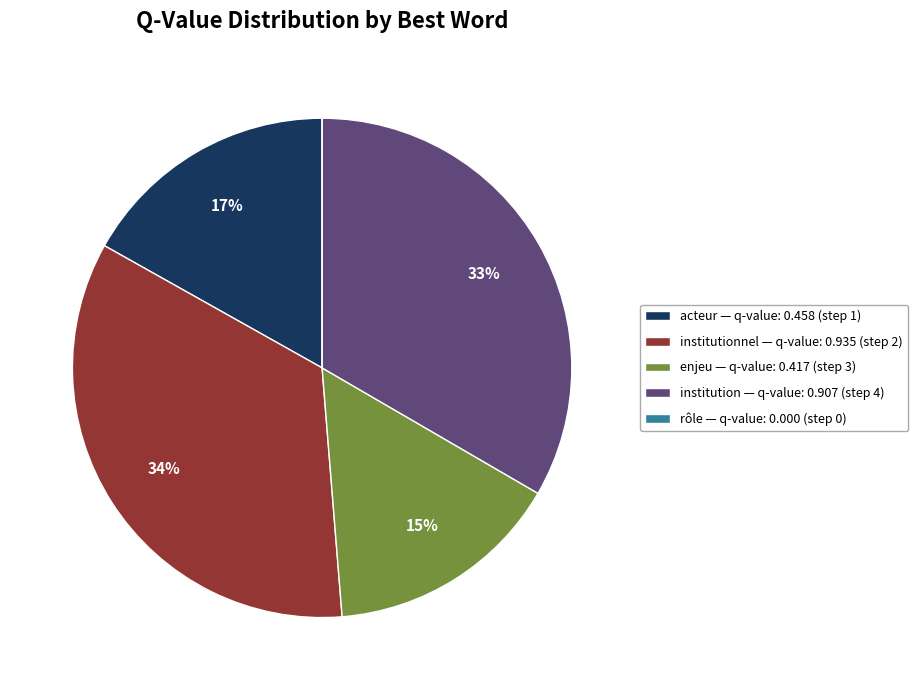

Which has a higher value, acteur — q-value: 0.458 (step 1) or enjeu — q-value: 0.417 (step 3)?

acteur — q-value: 0.458 (step 1)